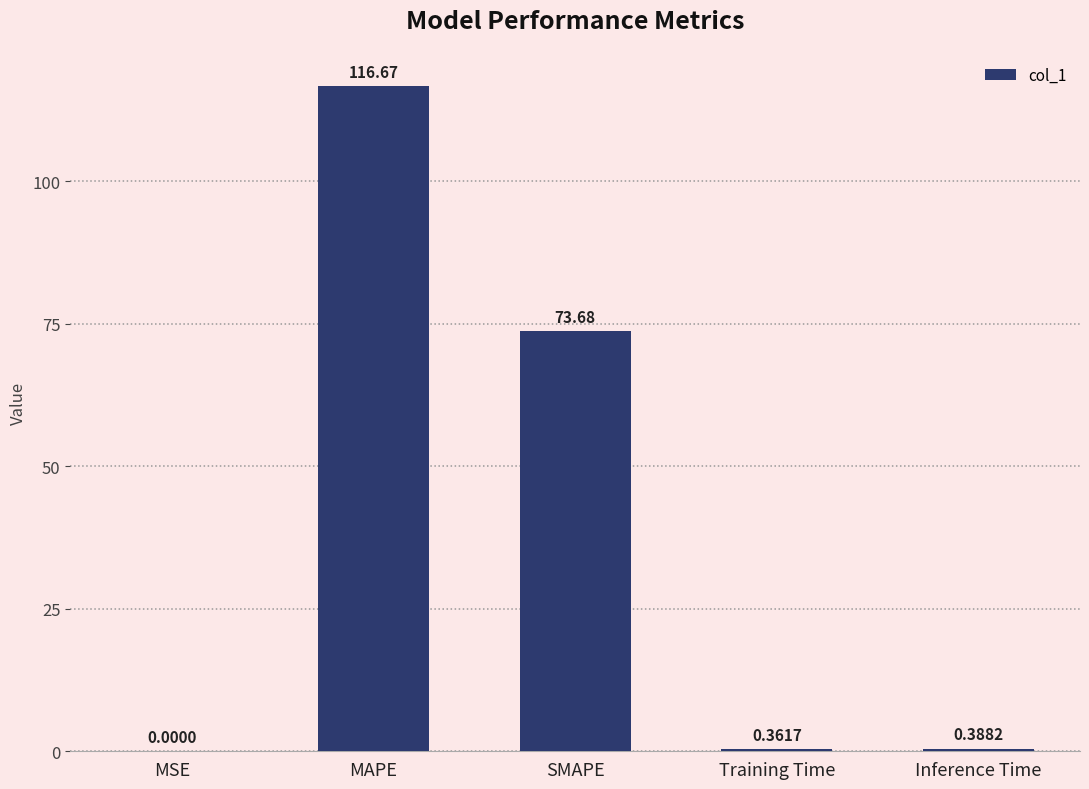

What is the sum of the values at Training Time and Inference Time?

0.7